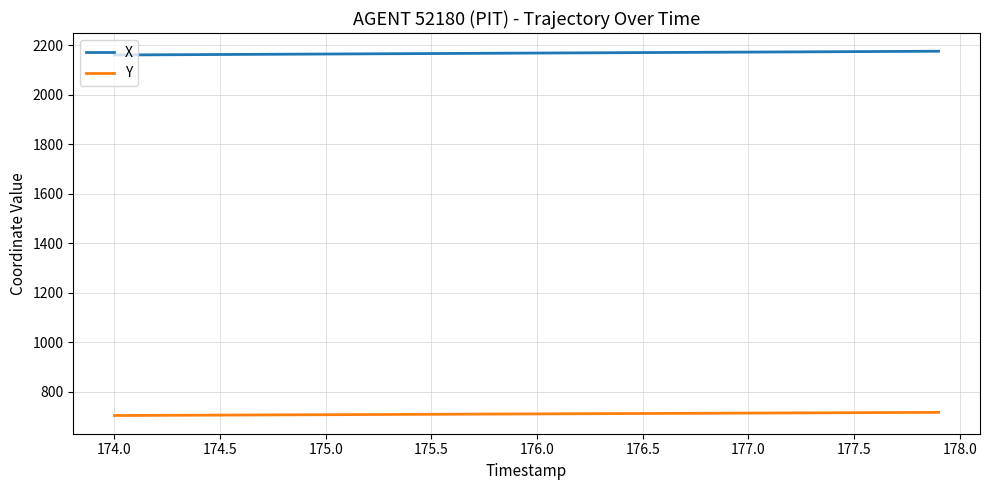

List the series in order of their peak value, lowest first.

Y, X